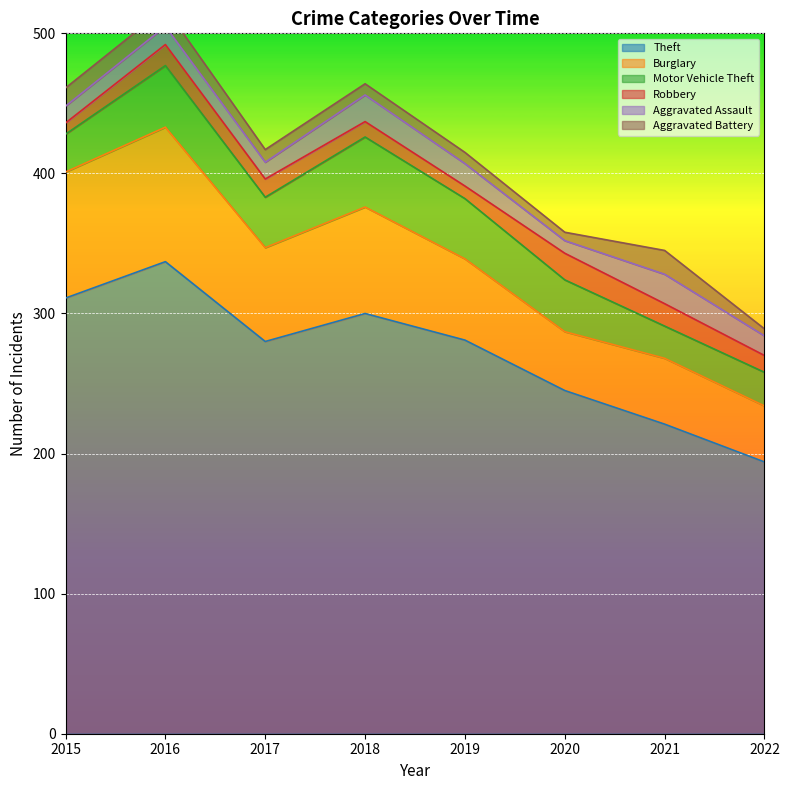

True or false: Motor Vehicle Theft and Aggravated Assault cross at least once.

False